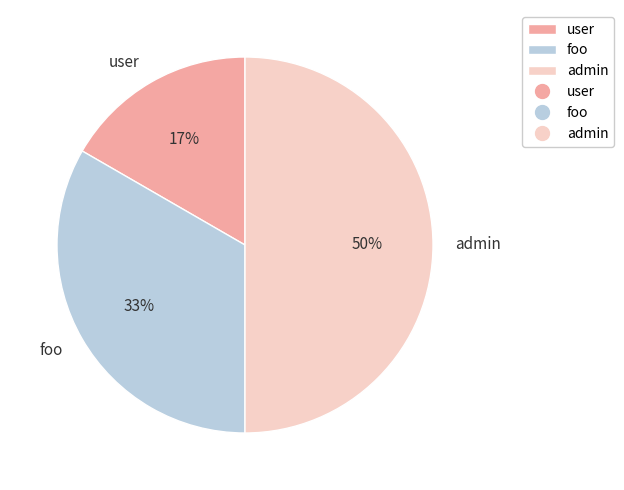

Is it true that foo is 33% of the pie?

True